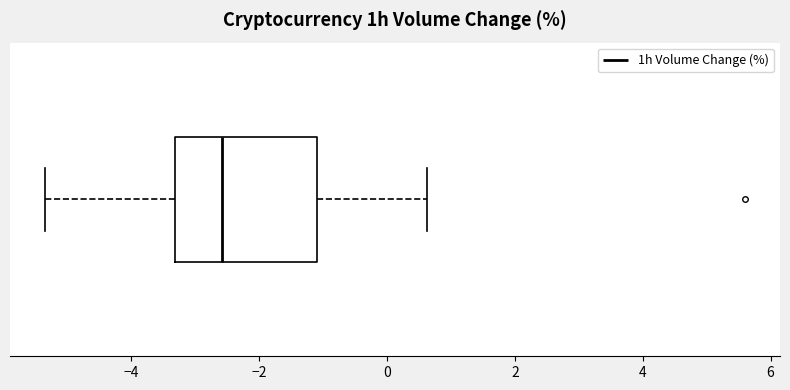

Transcribe this box plot: give where the median line is, the range the box spans, and where the two whiskers end, as read against the x-axis. The values are not printed on the chart, so give them approximately, as read against the axis.

median -2.6, box -3.4 to -1.0, whiskers -5.4 to 0.6